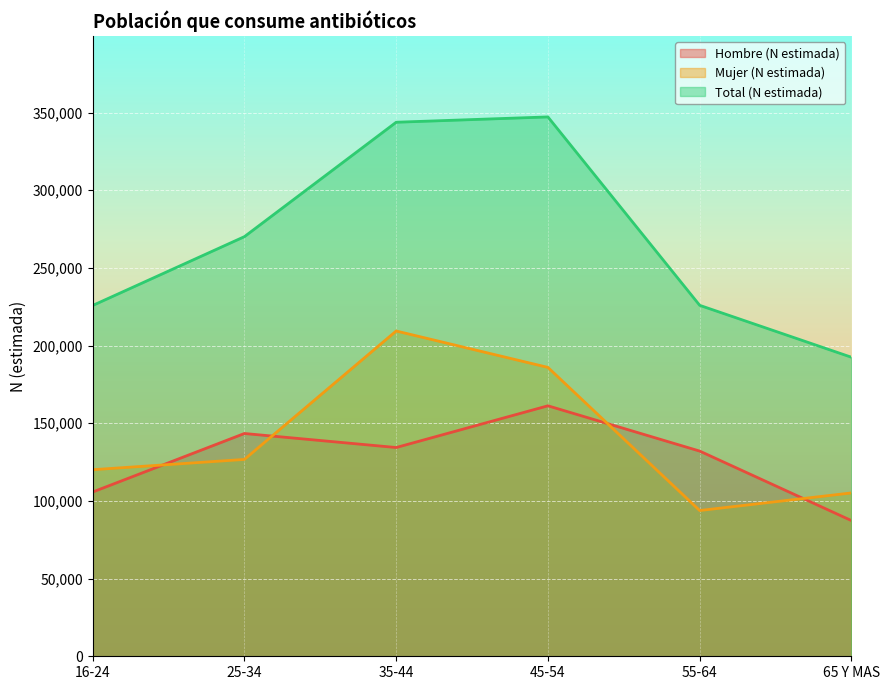

True or false: Total (N estimada) and Mujer (N estimada) intersect in this chart.

False